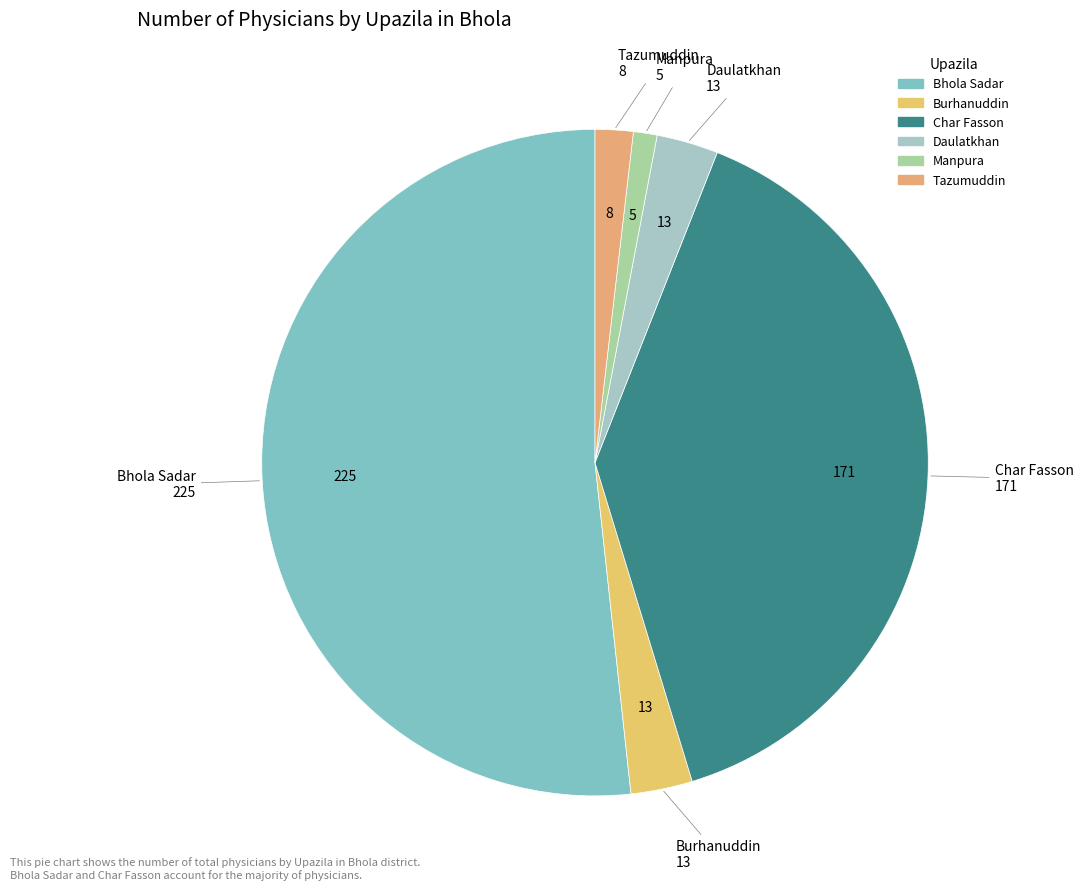

Count the number of slices in the pie.

6